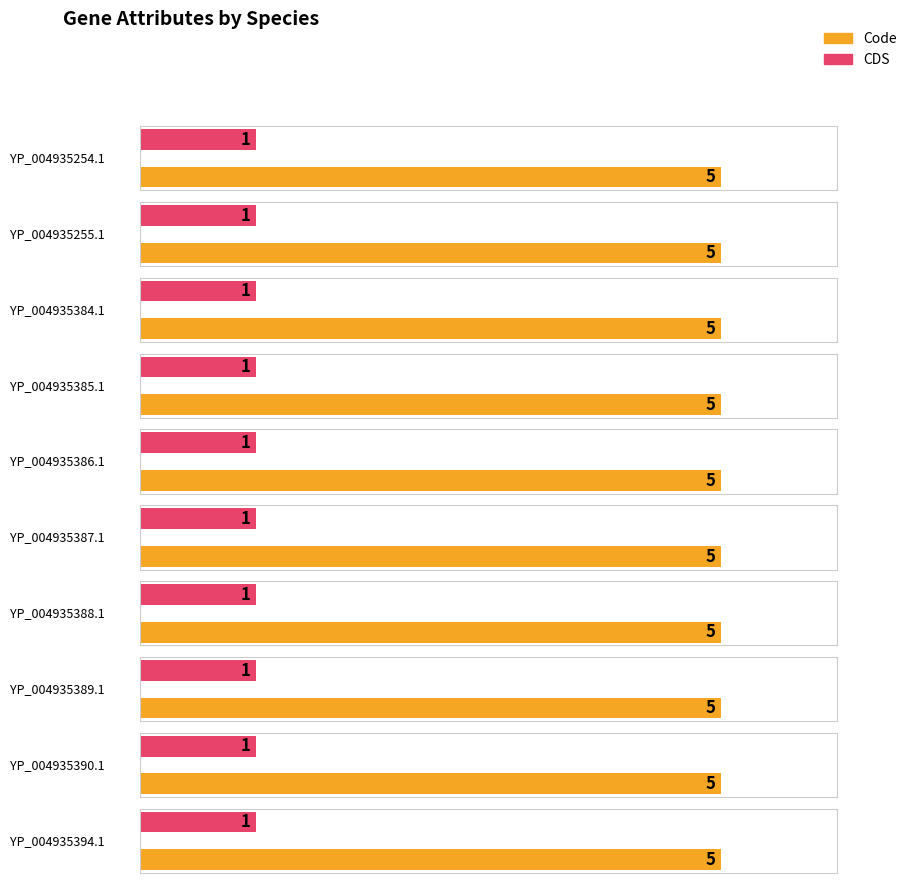

Reading left to right, list all the values displayed in this chart.

Code: YP_004935254.1=5	YP_004935255.1=5	YP_004935384.1=5	YP_004935385.1=5	YP_004935386.1=5	YP_004935387.1=5	YP_004935388.1=5	YP_004935389.1=5	YP_004935390.1=5	YP_004935394.1=5
CDS: YP_004935254.1=1	YP_004935255.1=1	YP_004935384.1=1	YP_004935385.1=1	YP_004935386.1=1	YP_004935387.1=1	YP_004935388.1=1	YP_004935389.1=1	YP_004935390.1=1	YP_004935394.1=1